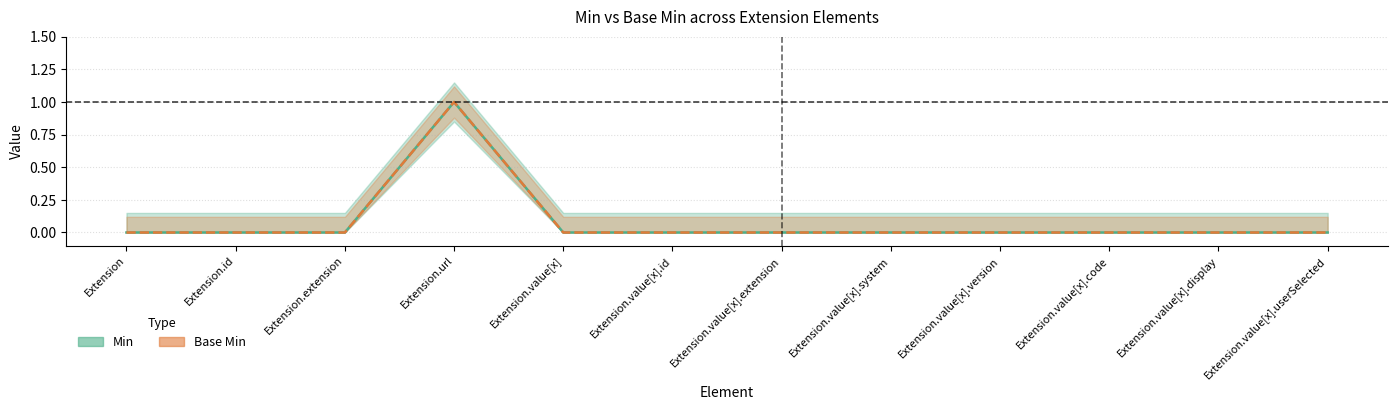

Which label corresponds to the largest value in the chart?

Extension.url